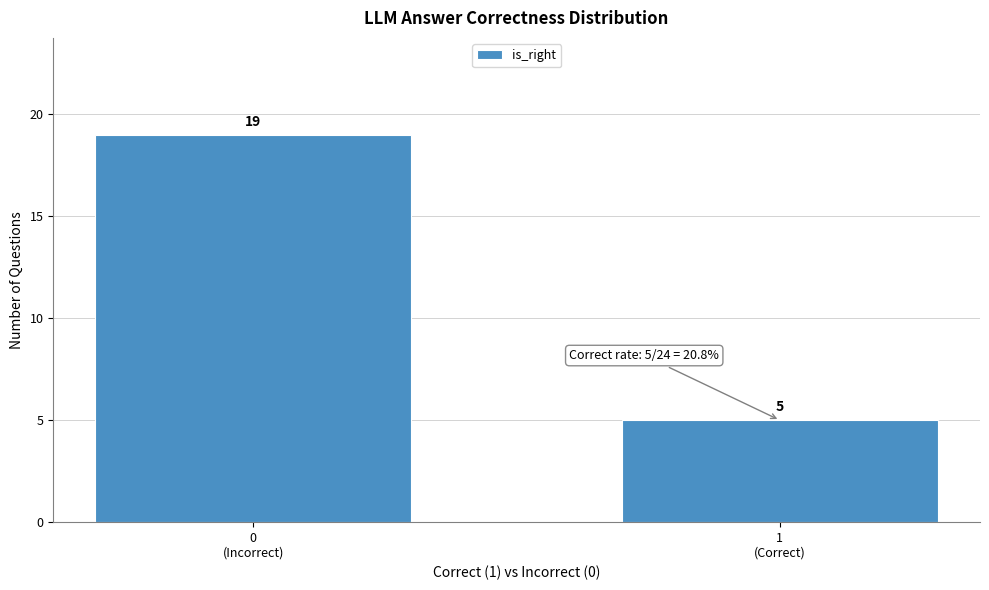

Reading left to right, extract all data points from this chart.

19	5